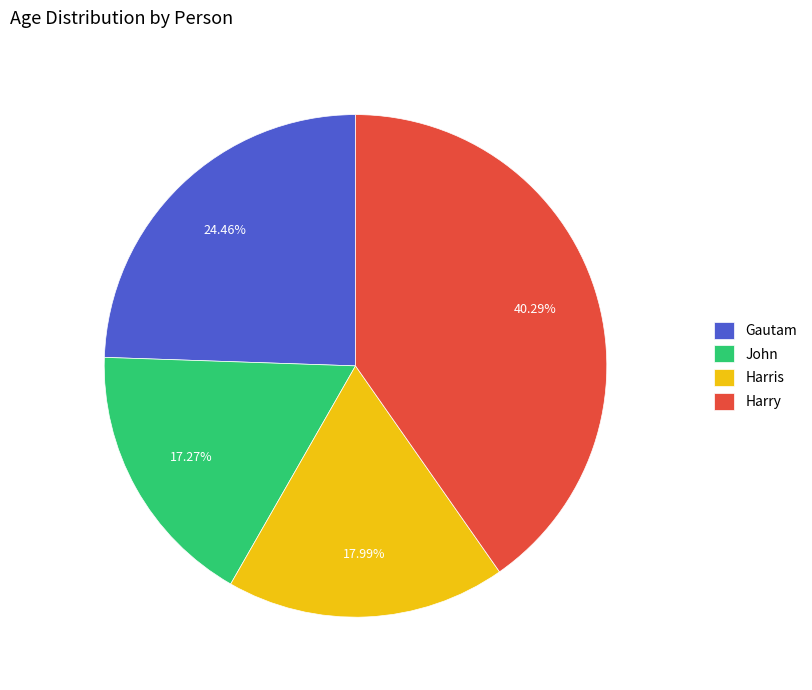

To the nearest percent, what is the difference between the Harry and John slice percentages?

23%